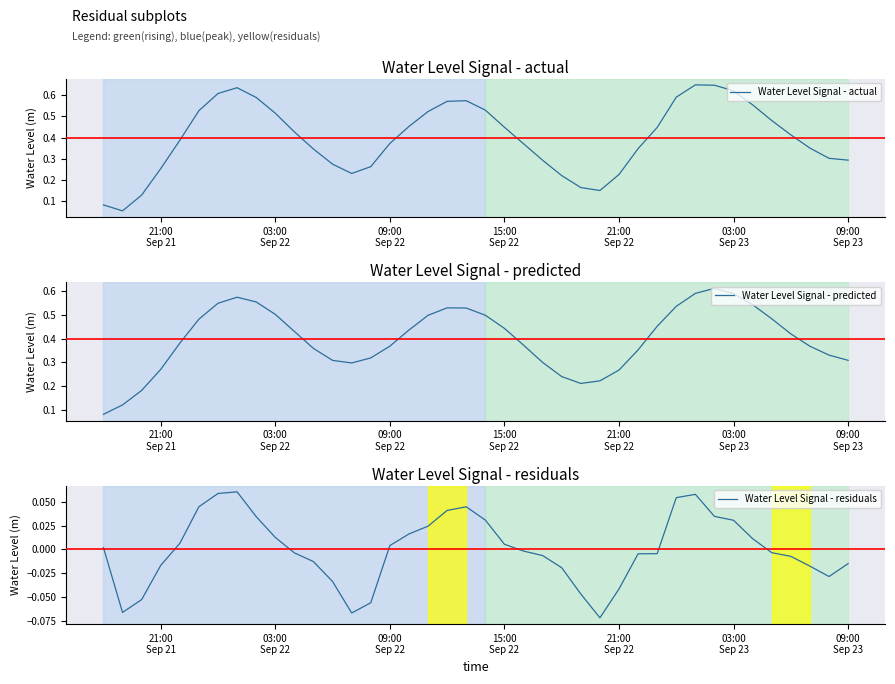

The value of Water Level Signal - predicted at 36 is 0.6. True or false?

False